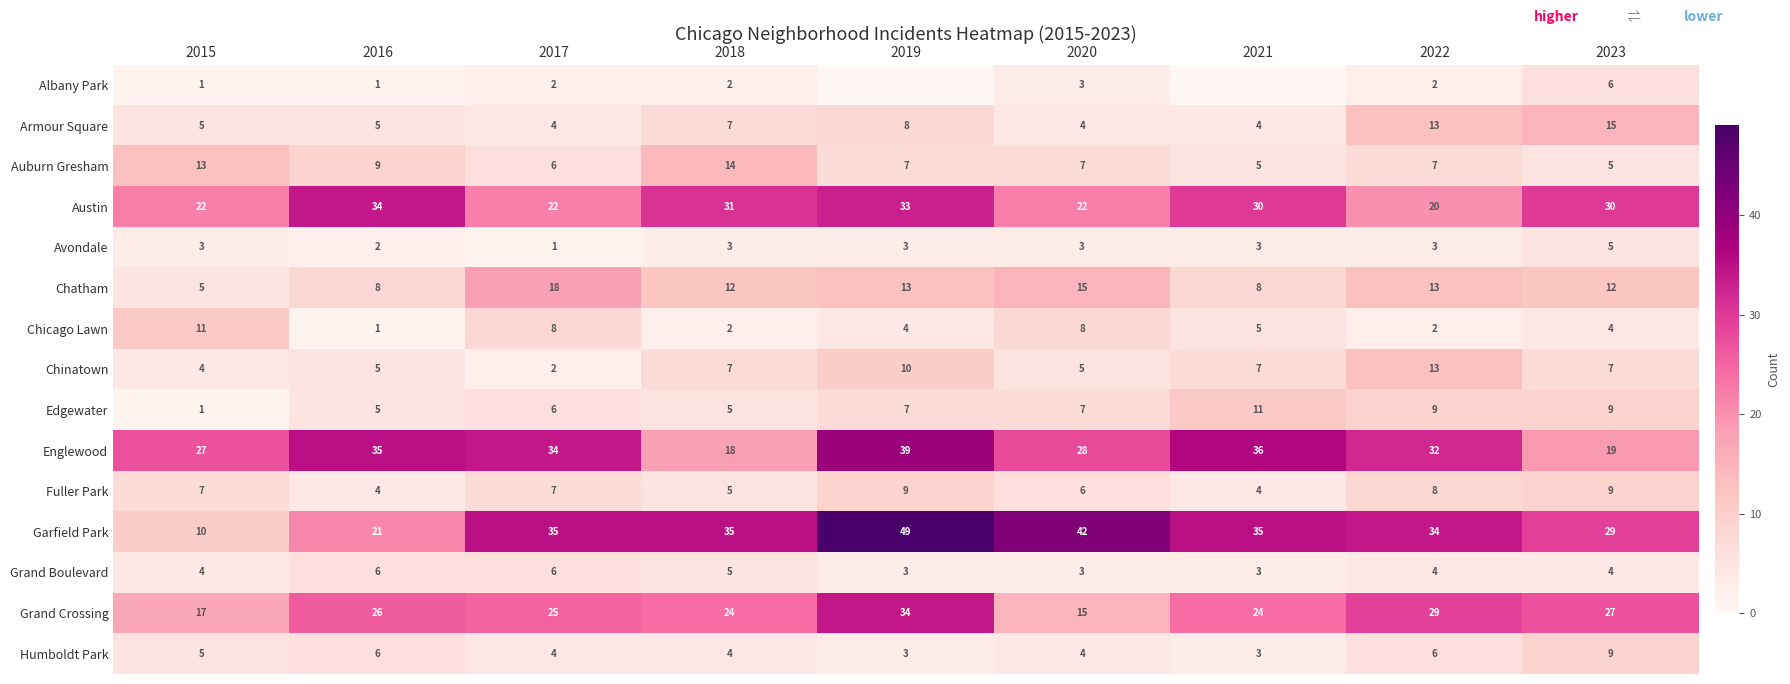

Which category has the highest value across all series?

2019